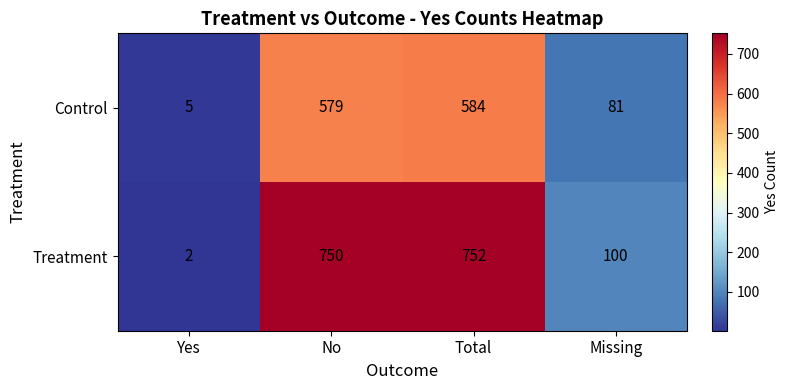

Which series has the largest range (max minus min)?

Treatment